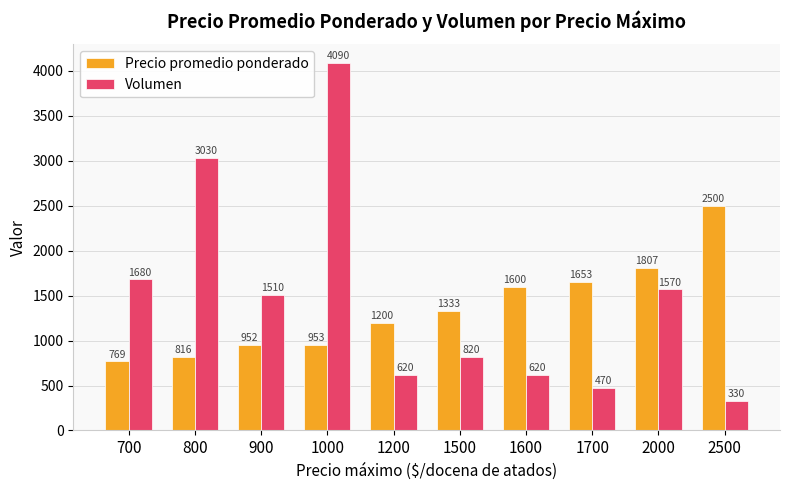

The Precio promedio ponderado series shows 1282 at 800. True or false?

False